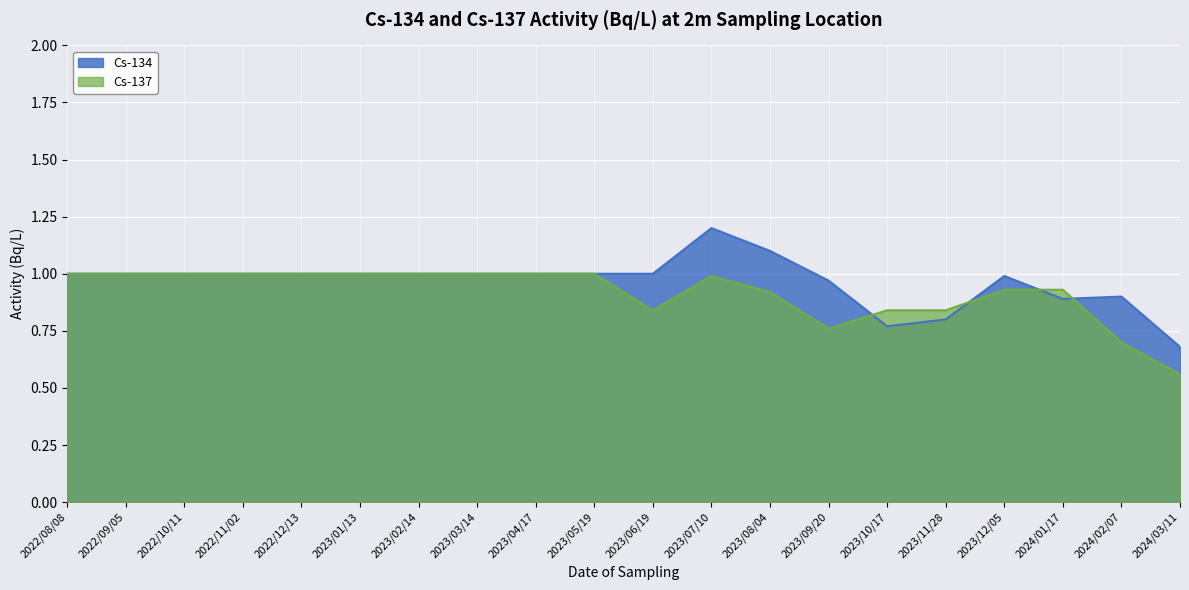

How many lines are shown in the chart?

2